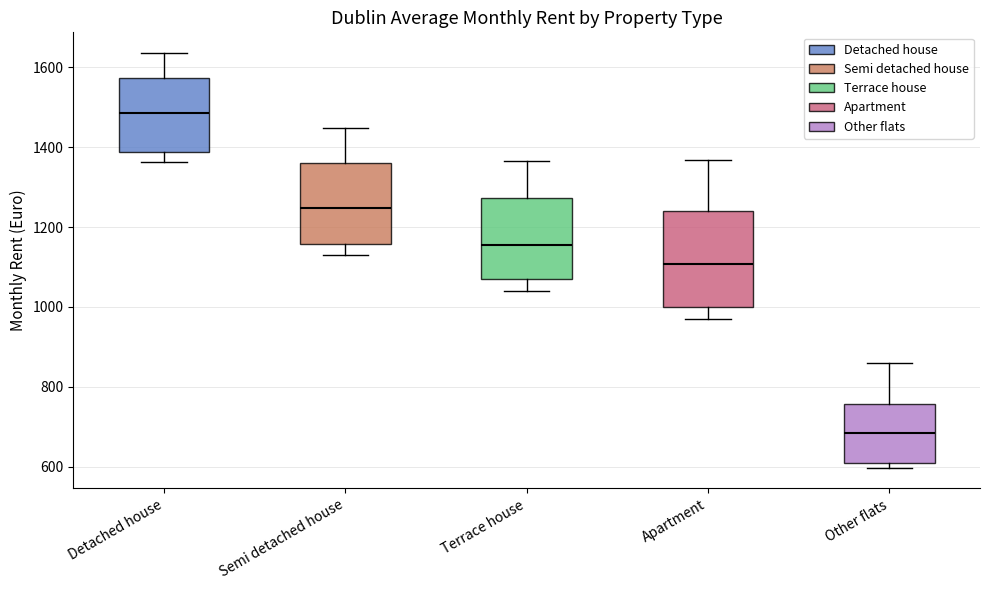

Reading left to right, read every box against the y-axis: the position of its median line, the range the box covers, and the ends of its whiskers. The values are not printed on the chart, so give them approximately, as read against the axis.

Detached house: median 1480, box 1380 to 1580, whiskers 1360 to 1640
Semi detached house: median 1240, box 1160 to 1360, whiskers 1120 to 1440
Terrace house: median 1160, box 1080 to 1280, whiskers 1040 to 1360
Apartment: median 1100, box 1000 to 1240, whiskers 960 to 1360
Other flats: median 680, box 600 to 760, whiskers 600 (just below the box's lower edge) to 860